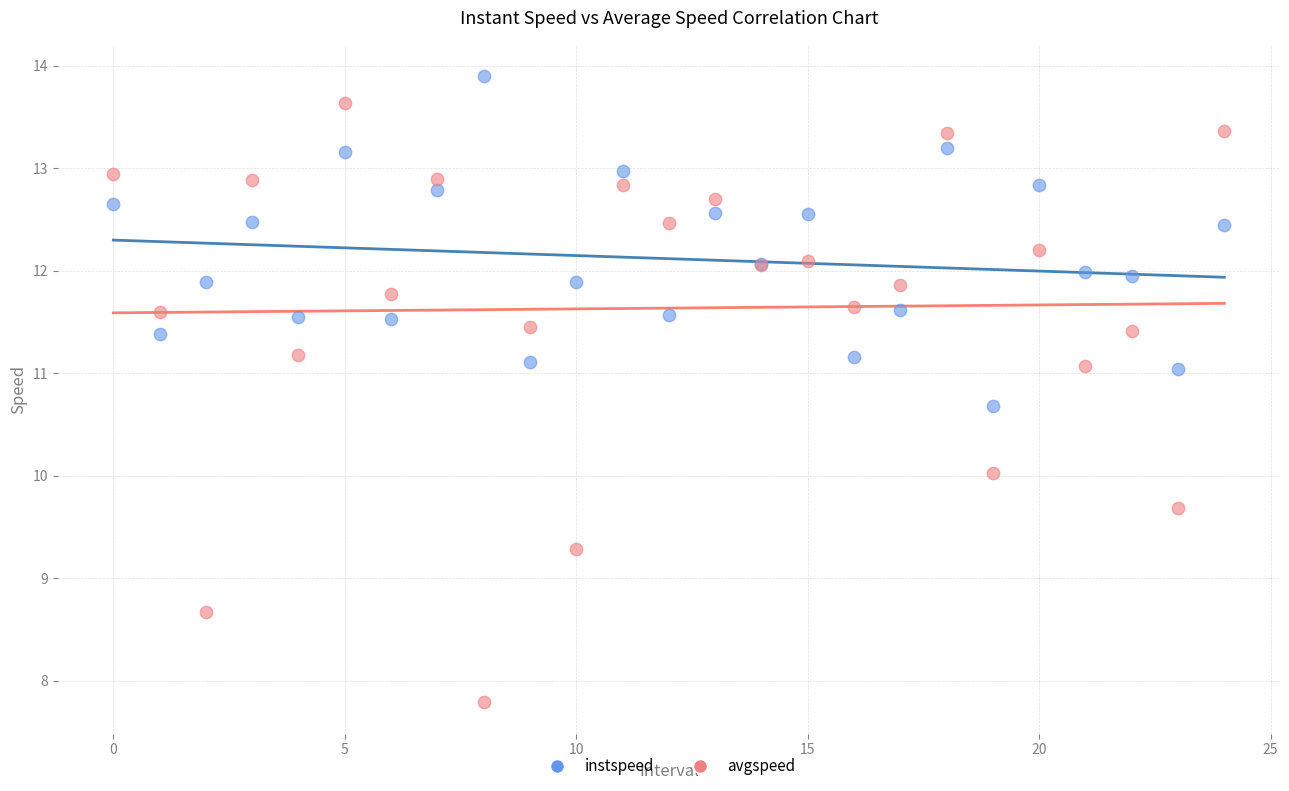

Which series contains the lowest Y value?

avgspeed